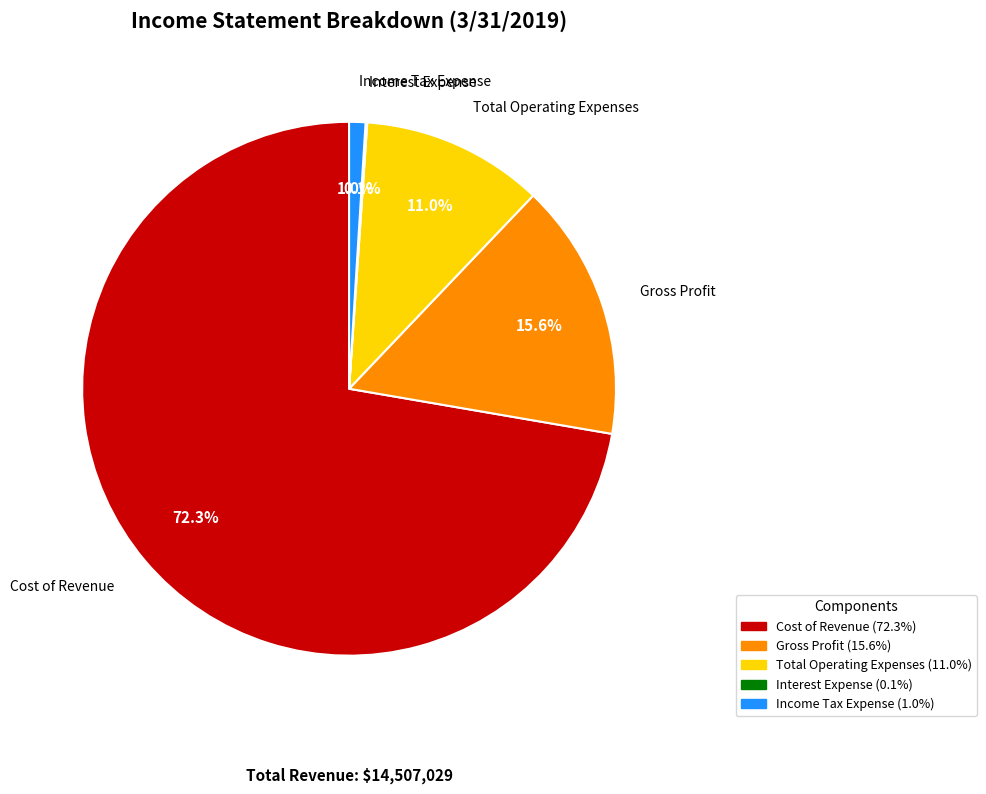

To the nearest percent, what percentage of the pie is Gross Profit?

16%